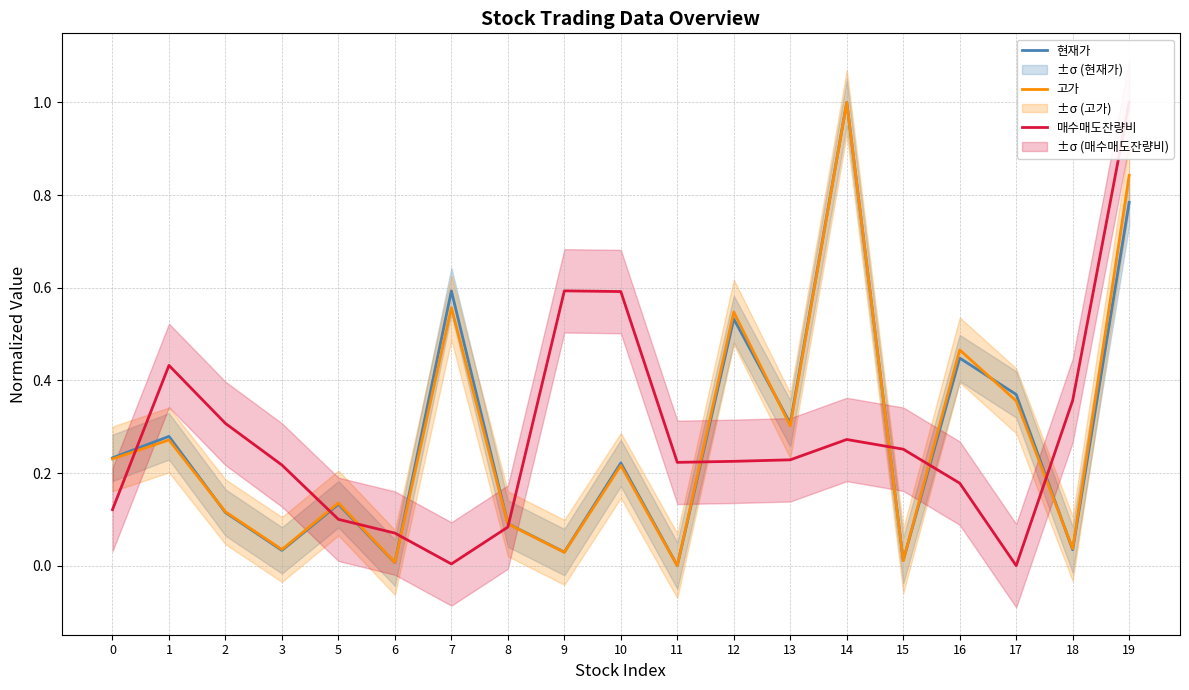

How many intersections are there between 현재가 and 고가?

8